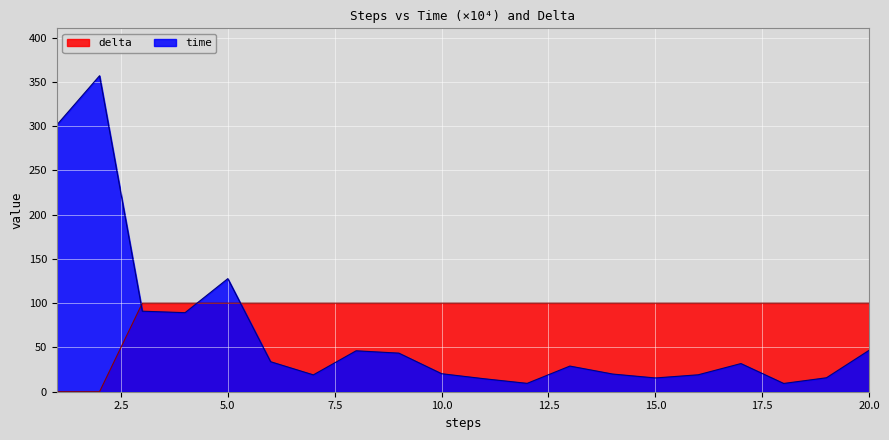

Reading left to right, extract all data points from this chart.

time: 301.3	356.9	91.0	89.3	127.7	33.9	19.0	46.2	43.6	20.3	14.6	9.5	29.0	20.0	15.5	19.1	31.8	9.3	15.8	46.9
delta: 0.0	0.0	100.0	100.0	100.0	100.0	100.0	100.0	100.0	100.0	100.0	100.0	100.0	100.0	100.0	100.0	100.0	100.0	100.0	100.0